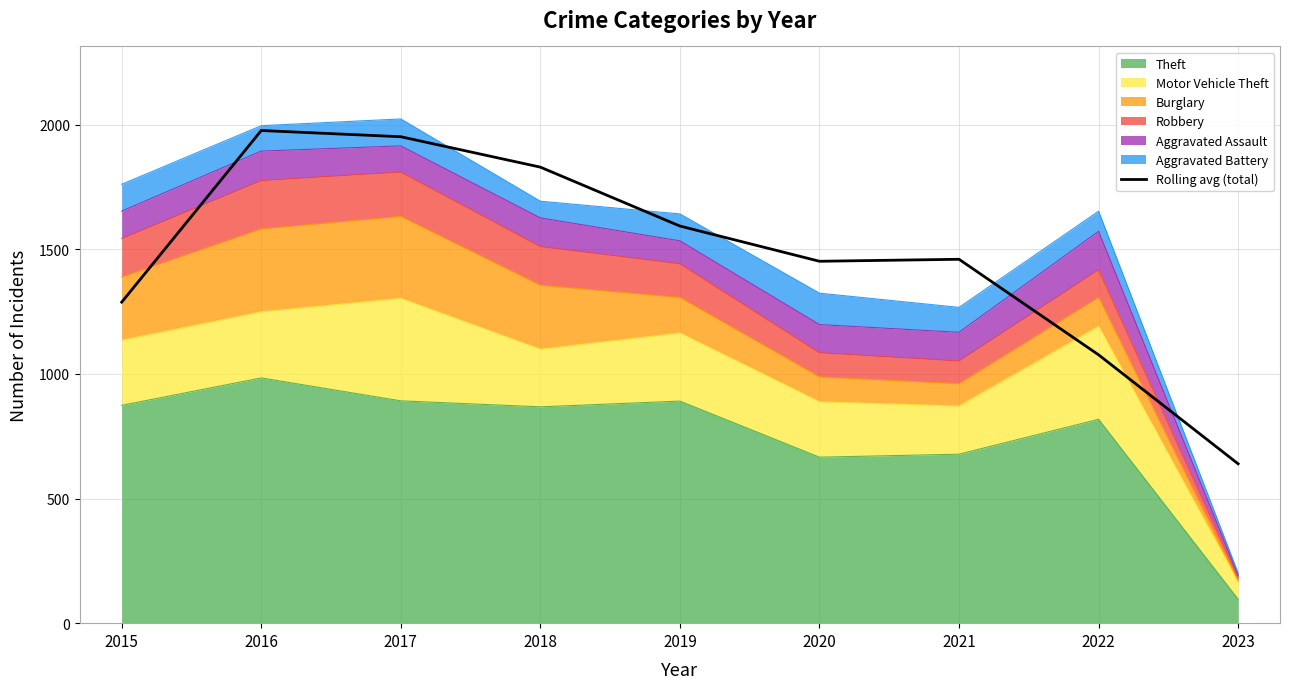

How many values are below 1460?

4